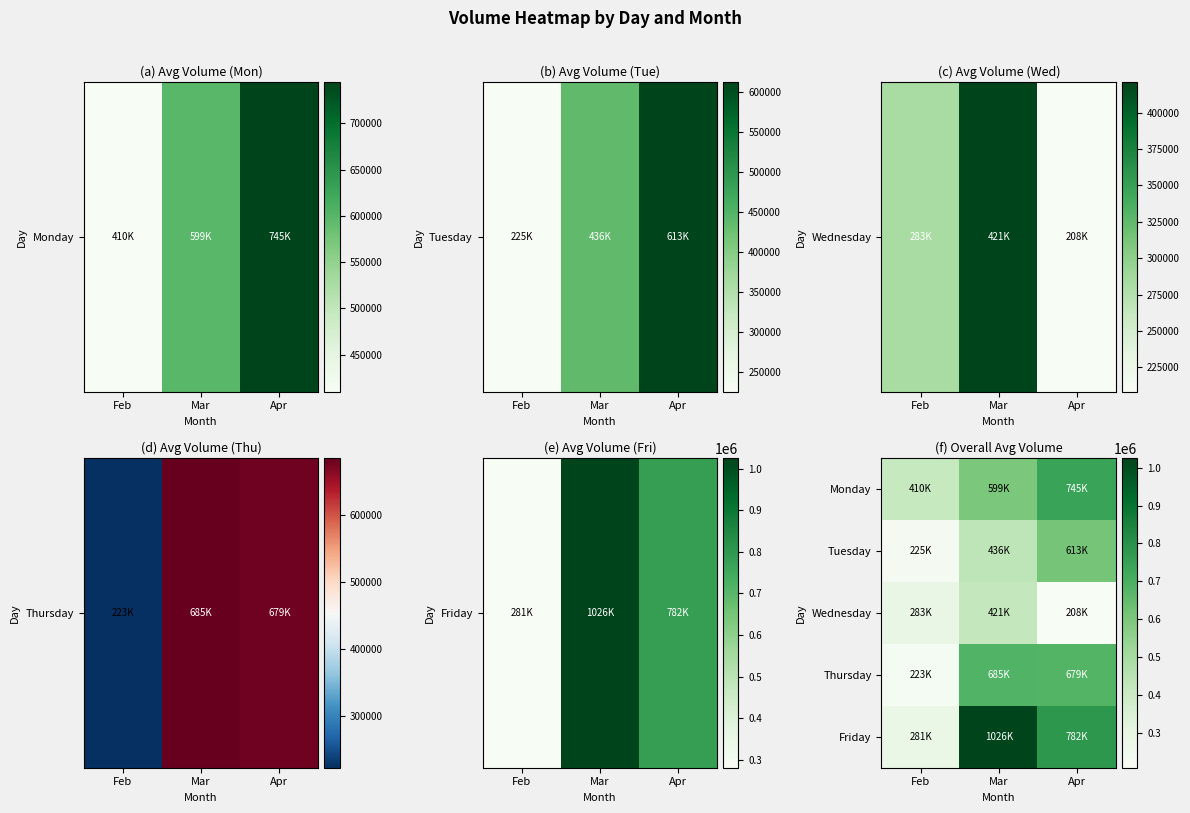

Reading left to right, what are all the values shown in this chart?

Monday: Feb=409843	Mar=598883	Apr=744783
Tuesday: Feb=225394	Mar=436395	Apr=613225
Wednesday: Feb=282944	Mar=421202	Apr=208197
Thursday: Feb=222961	Mar=684930	Apr=679005
Friday: Feb=281152	Mar=1025932	Apr=782368